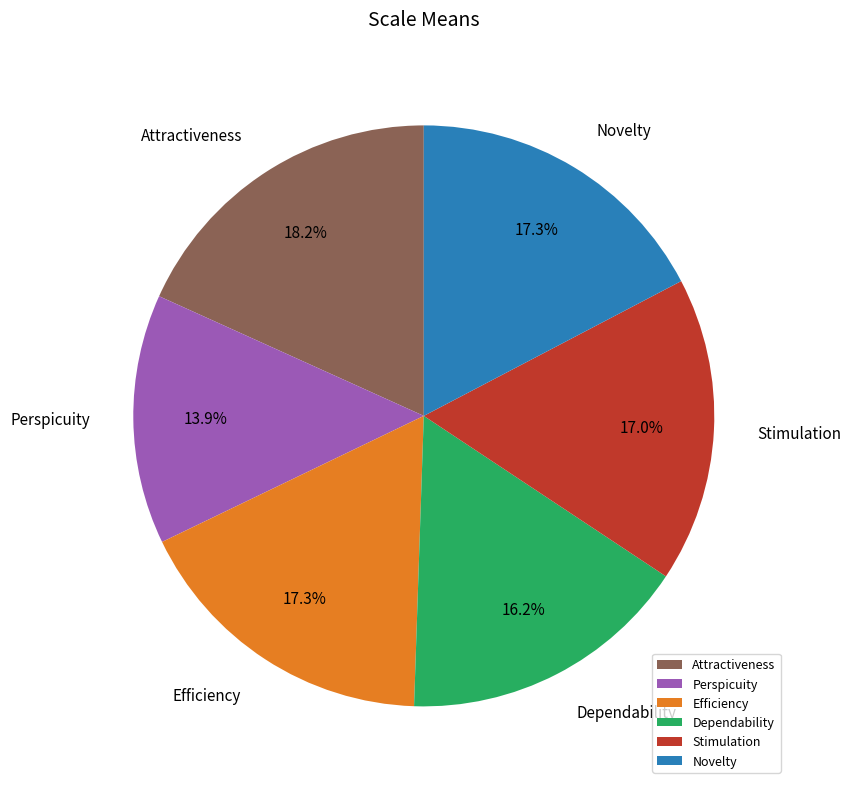

Is there any slice that represents more than half of the pie?

No